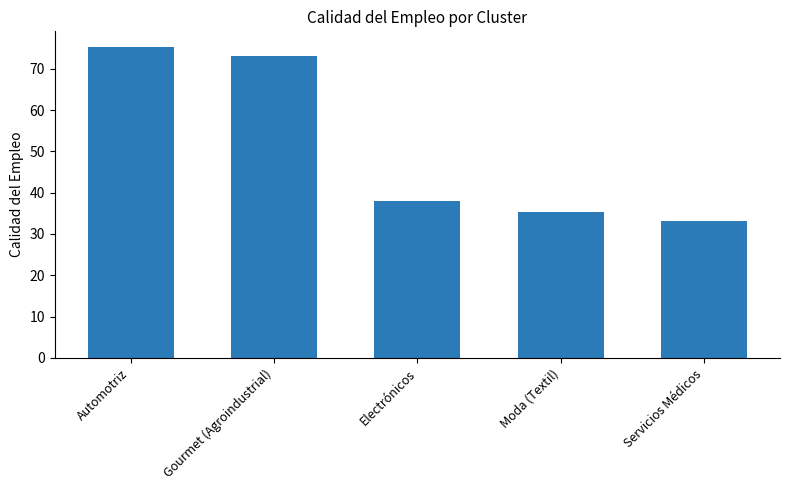

Reading left to right, what are all the values shown in this chart?

75.3	73.0	38.0	35.3	33.0